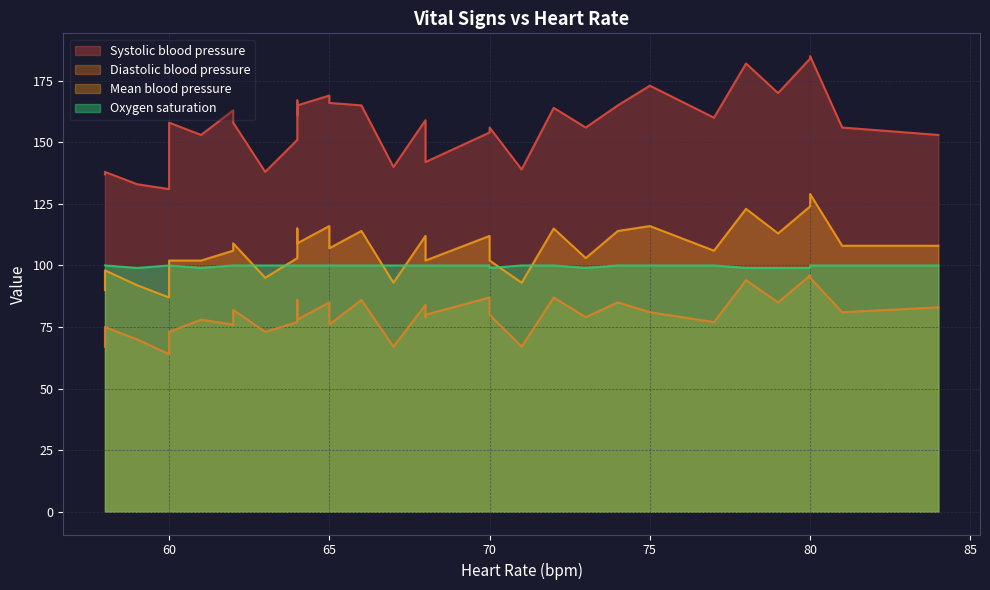

True or false: Mean blood pressure and Diastolic blood pressure intersect in this chart.

False